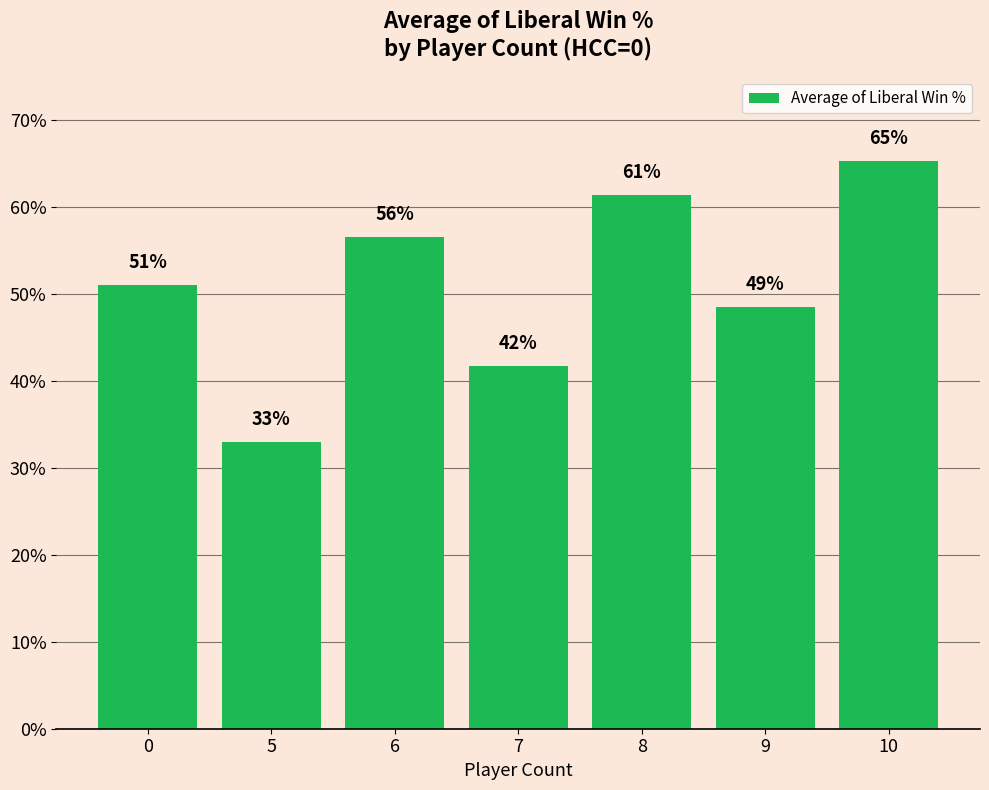

Which label corresponds to the largest value in the chart?

10